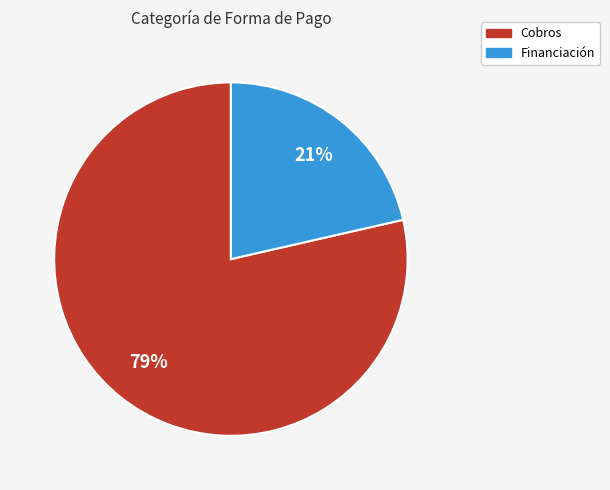

Is the sum of Cobros and Financiación greater than half?

Yes